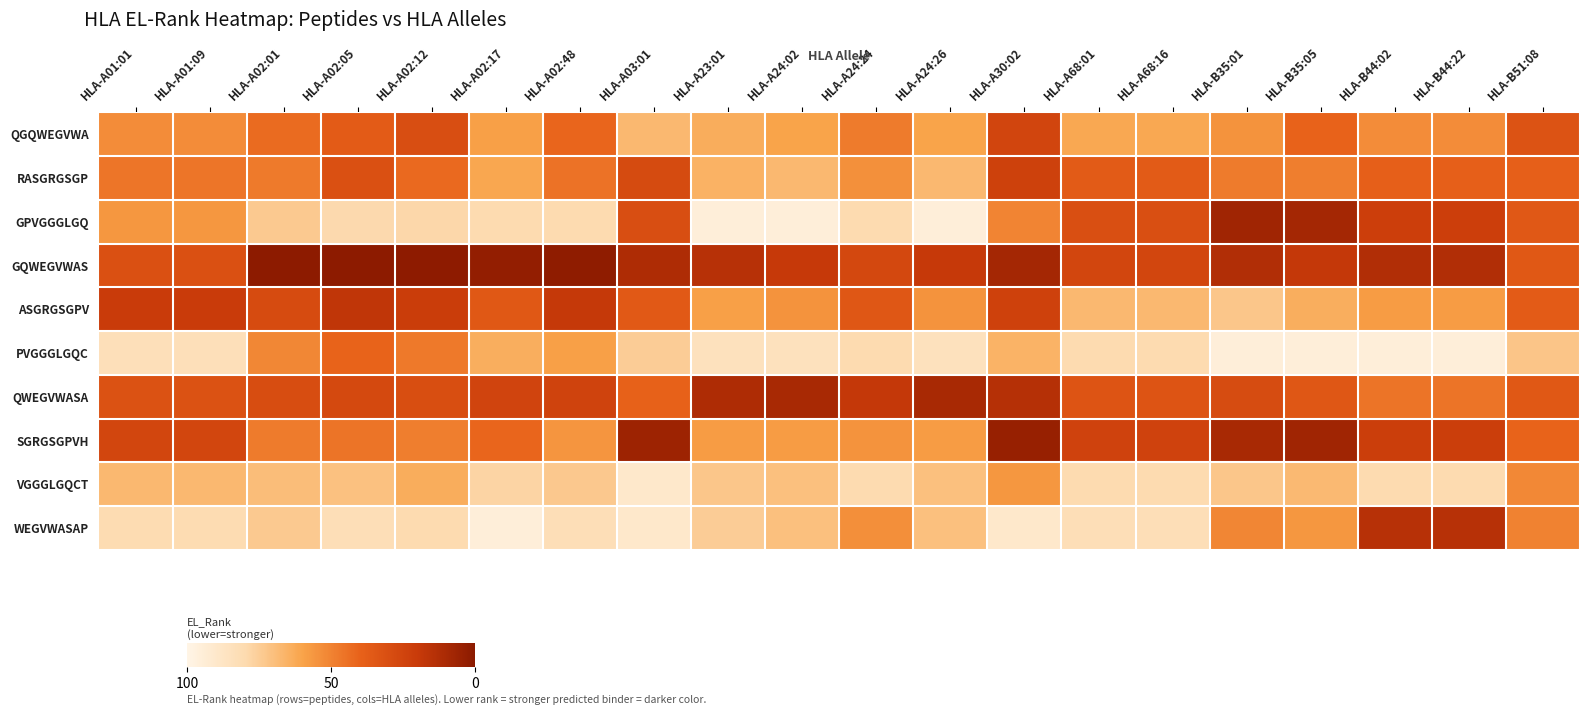

At which category is the sum across all series the highest?

HLA-A30:02